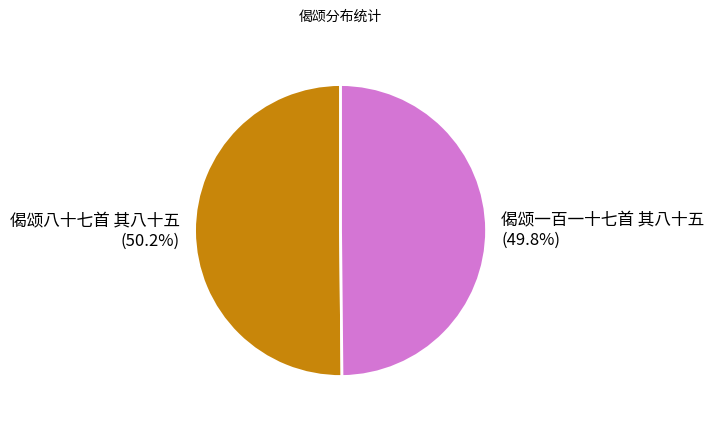

Is there a majority slice in this chart?

Yes